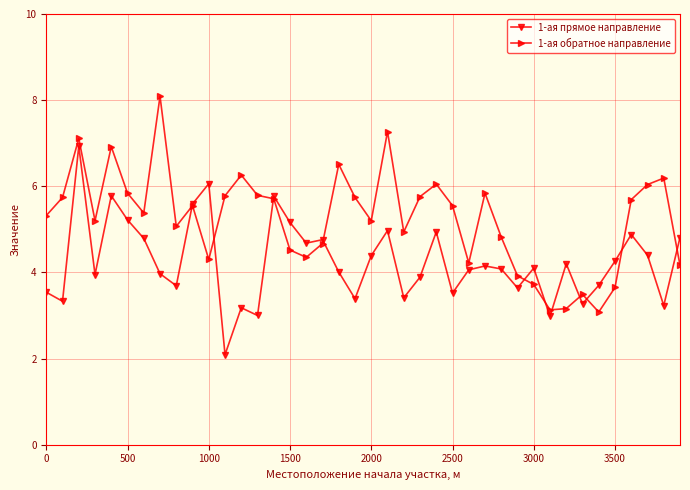

What is the value of the 1-ая прямое направление point at the 19th from the left?

4.0